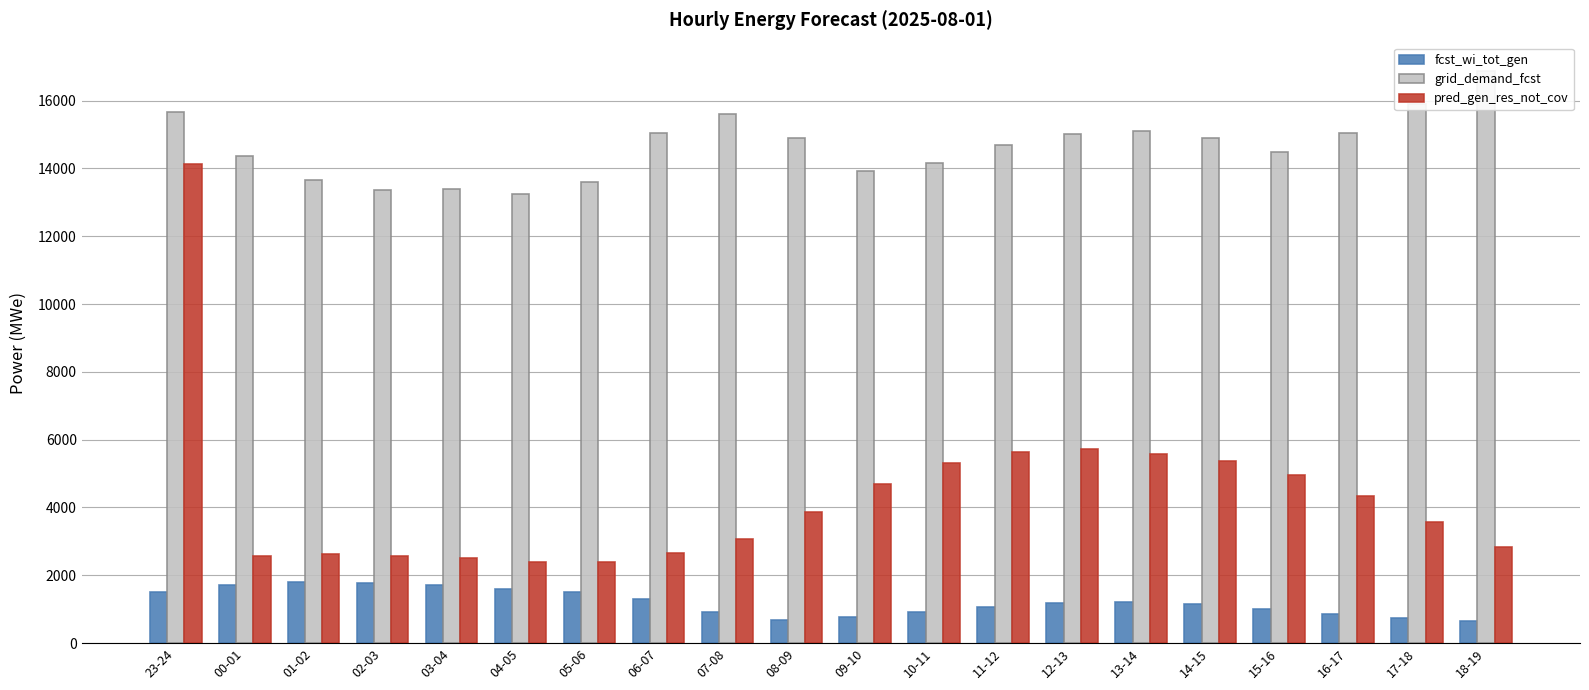

What is the label of the 8th bar from the left?

06-07